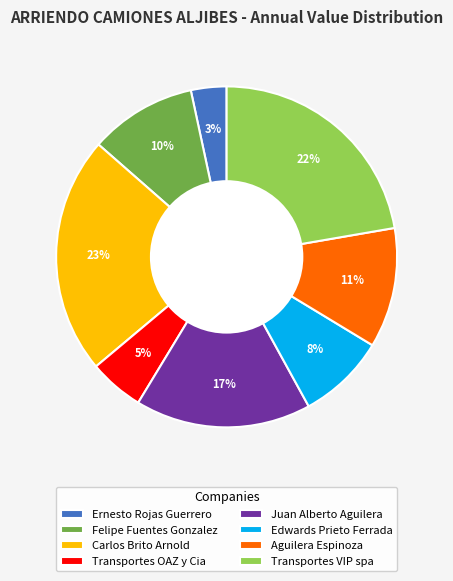

How many segments does this pie chart have?

8